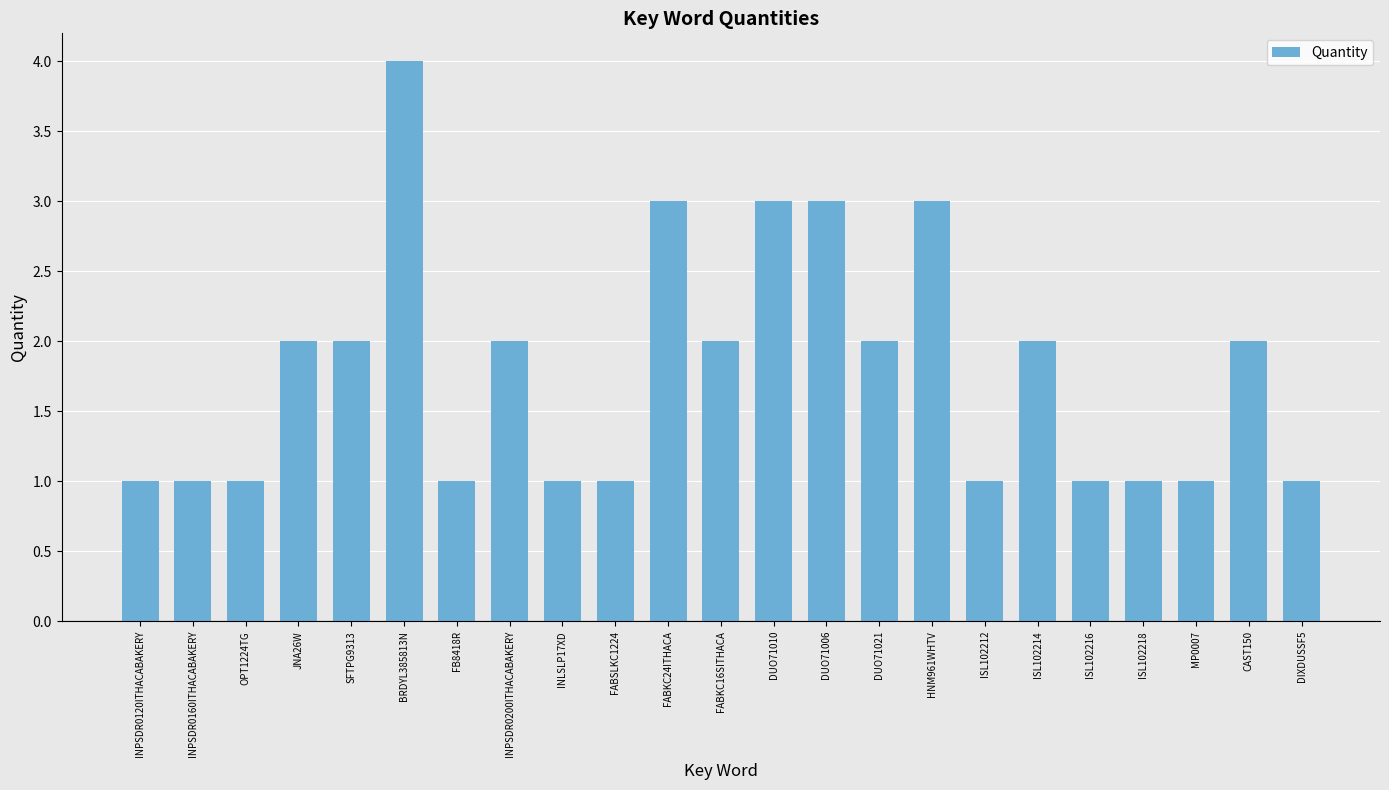

What is the label of the 8th bar from the left?

INPSDR0200ITHACABAKERY